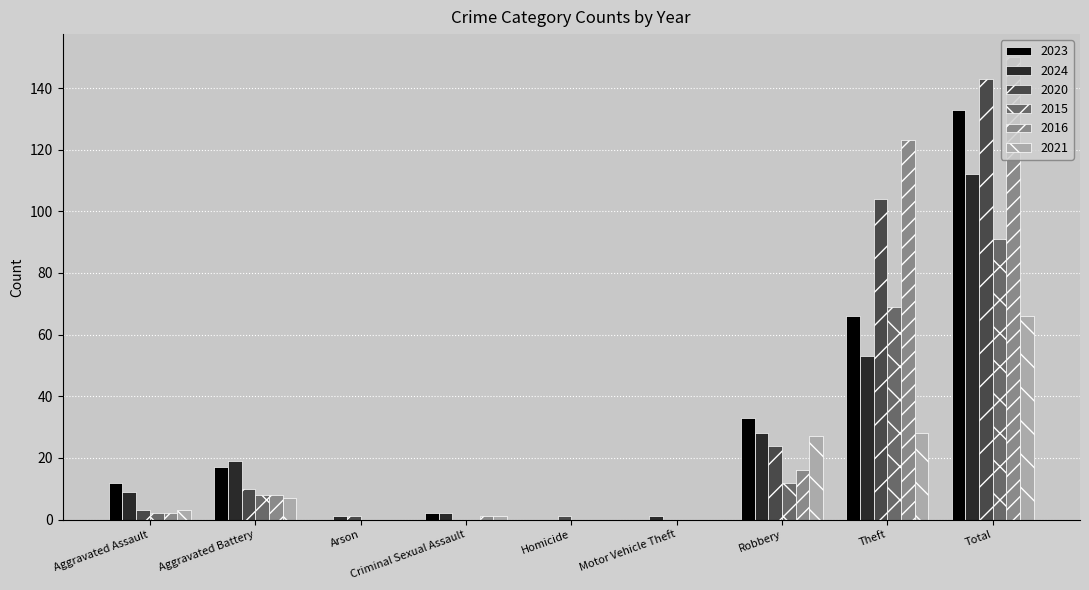

The value of 2015 at Homicide is 0. True or false?

True